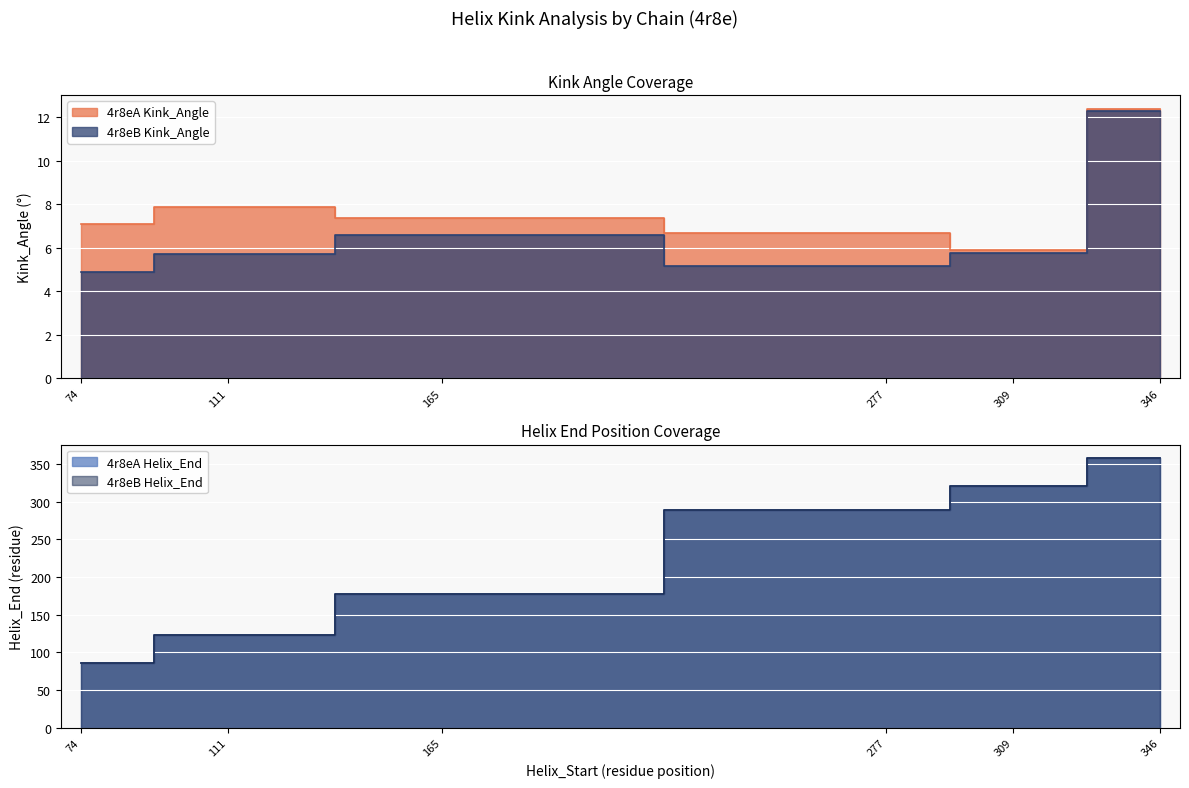

Which category has the lowest value in the 4r8eA Helix_End series?

74